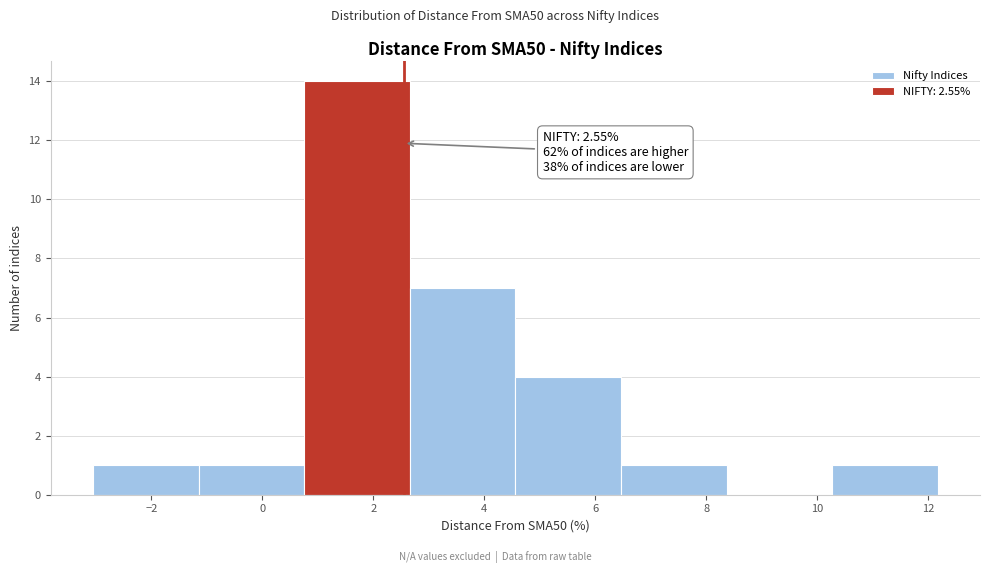

Which range on the x-axis has the tallest bar?

0.8 to 2.6